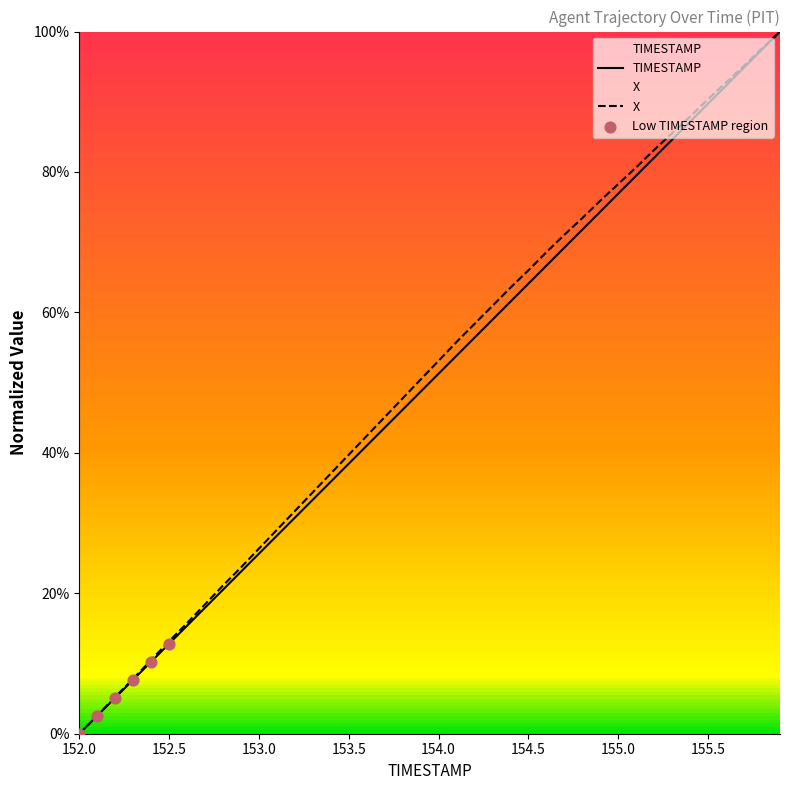

Which series has the largest Y range (max minus min)?

TIMESTAMP